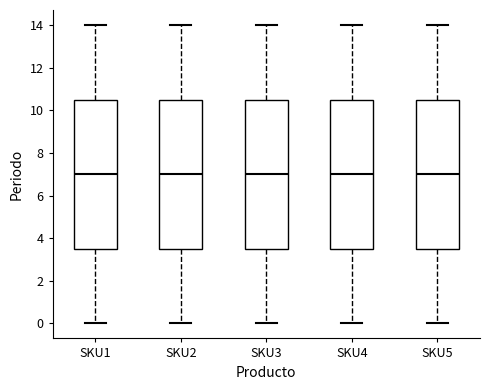

Reading left to right, read every box against the y-axis: the position of its median line, the range the box covers, and the ends of its whiskers. The values are not printed on the chart, so give them approximately, as read against the axis.

SKU1: median 7.0, box 3.6 to 10.6, whiskers 0.0 to 14.0
SKU2: median 7.0, box 3.6 to 10.6, whiskers 0.0 to 14.0
SKU3: median 7.0, box 3.6 to 10.6, whiskers 0.0 to 14.0
SKU4: median 7.0, box 3.6 to 10.6, whiskers 0.0 to 14.0
SKU5: median 7.0, box 3.6 to 10.6, whiskers 0.0 to 14.0